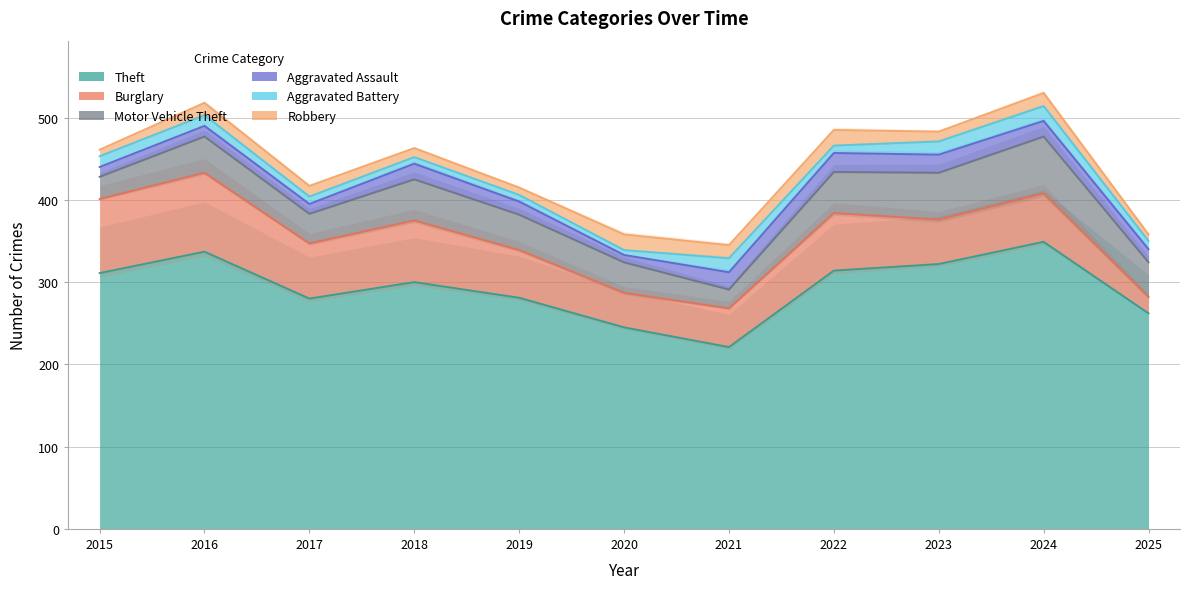

How many lines are shown in the chart?

6